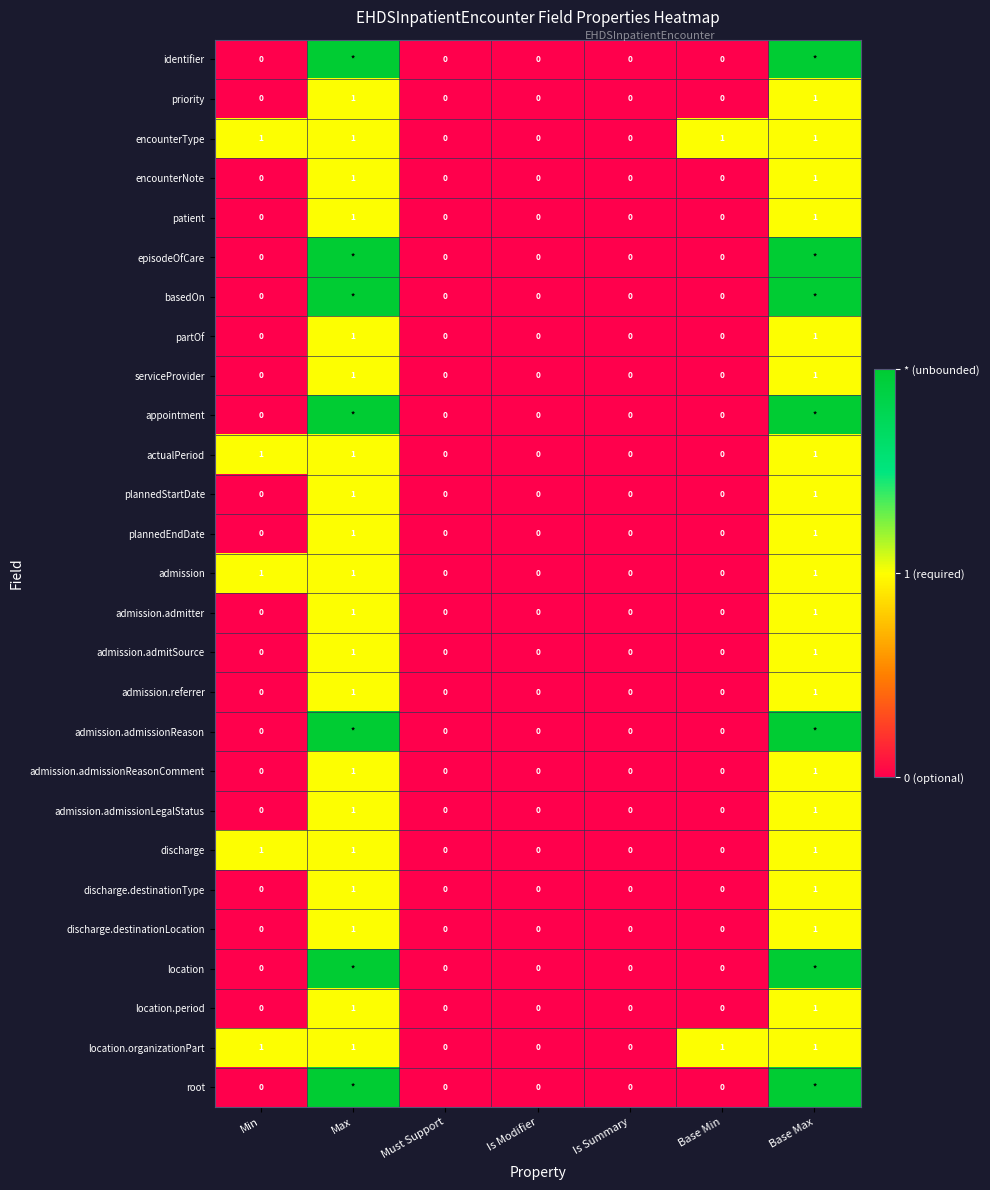

How many serviceProvider values are between 0 and 1?

7